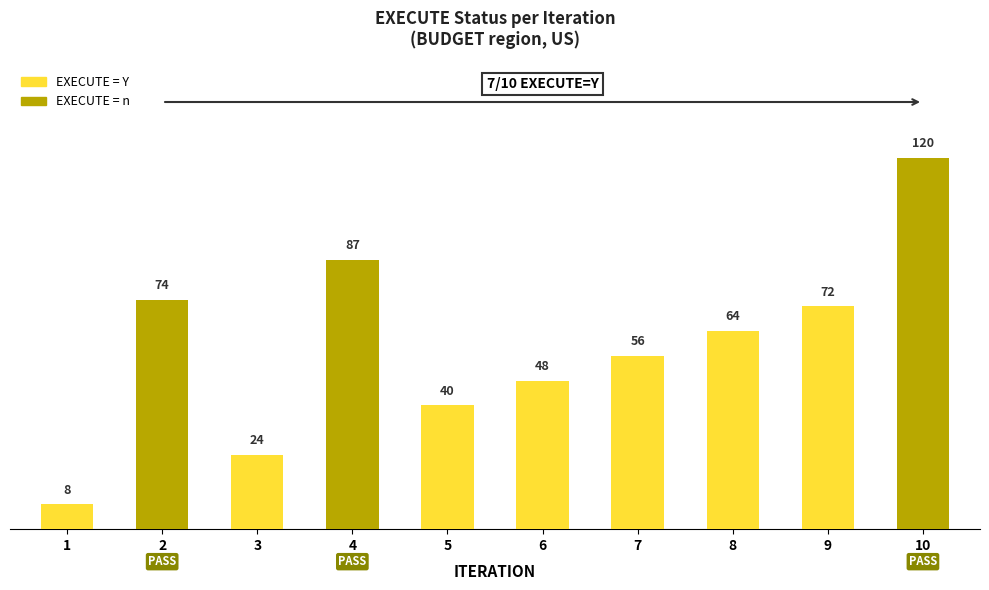

Where is the data nearest to the value 63?

8